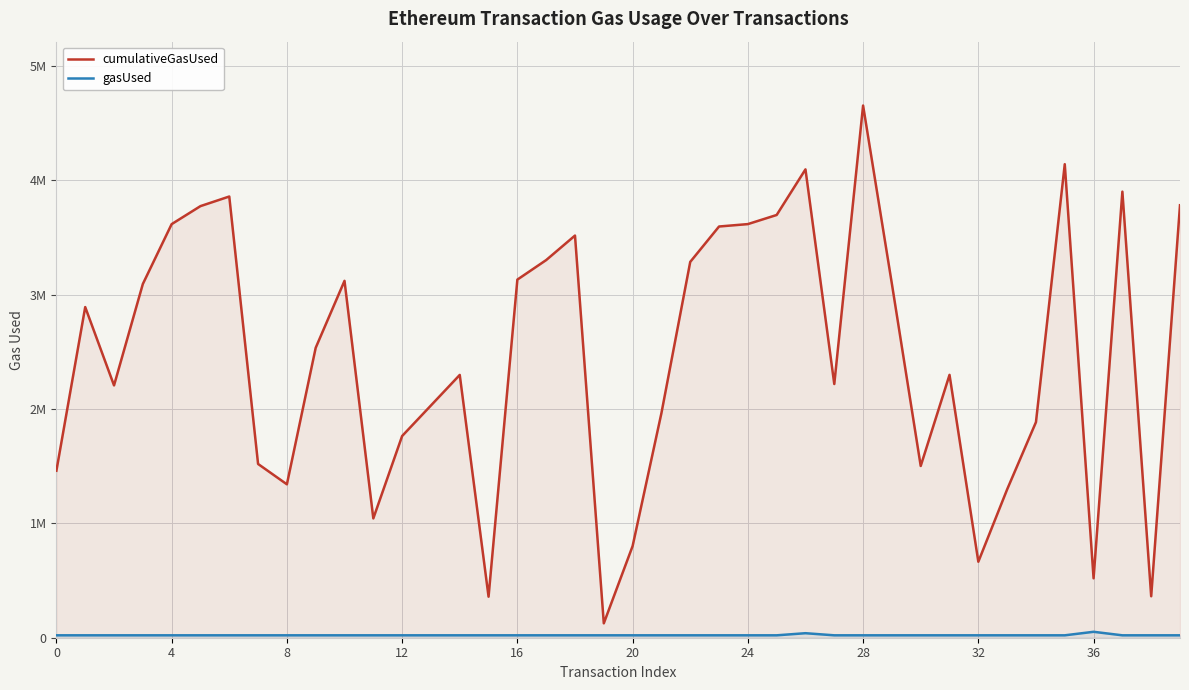

Where is cumulativeGasUsed nearest to the value 2390181?

31